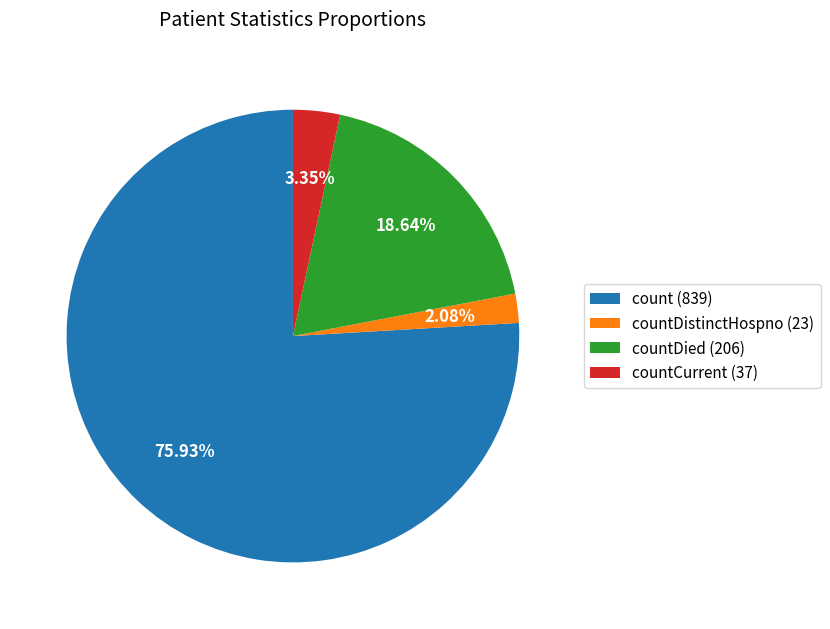

Rank the categories by value from lowest to highest.

countDistinctHospno (23), countCurrent (37), countDied (206), count (839)